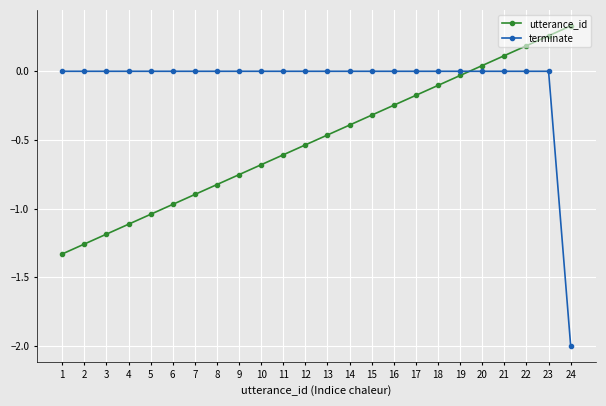

Which series has the largest range (max minus min)?

terminate